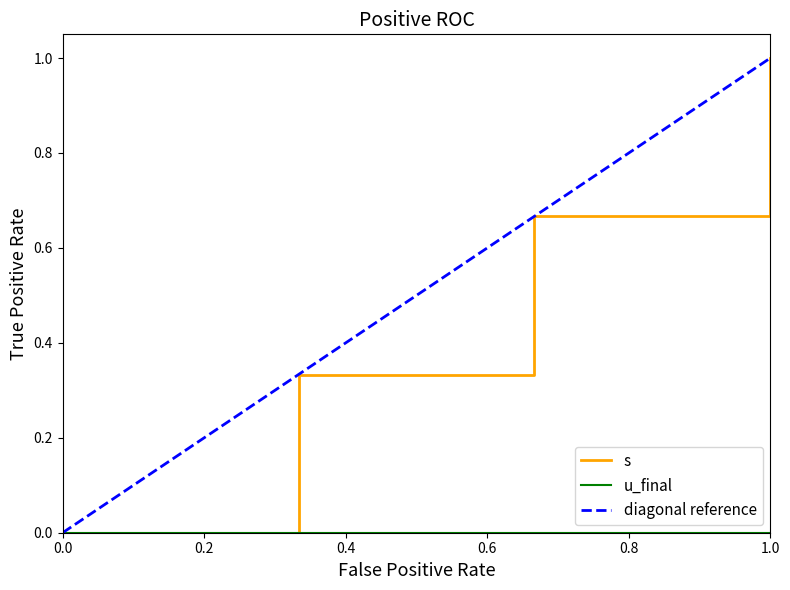

What is the approximate value at 1.0?

1.0